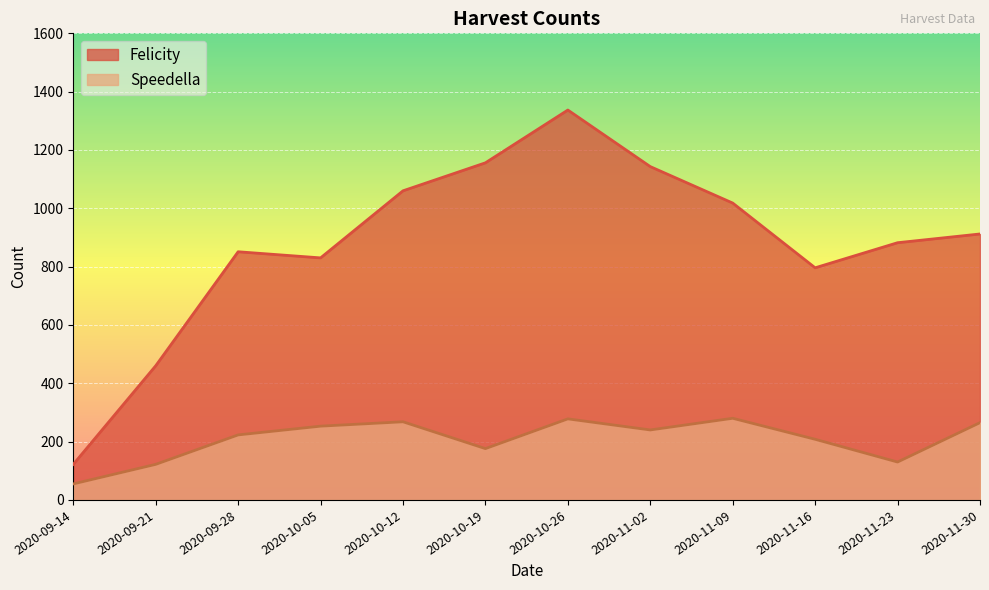

True or false: Felicity has a value of 312 at 2020-11-16.

False